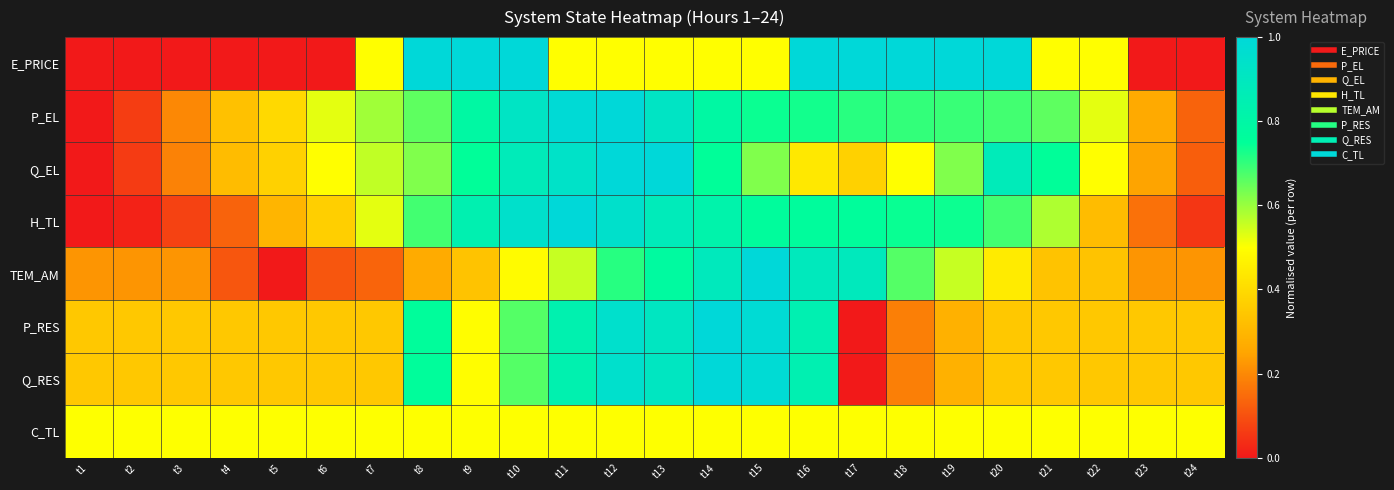

What is the total value across all series at t17?

4.2